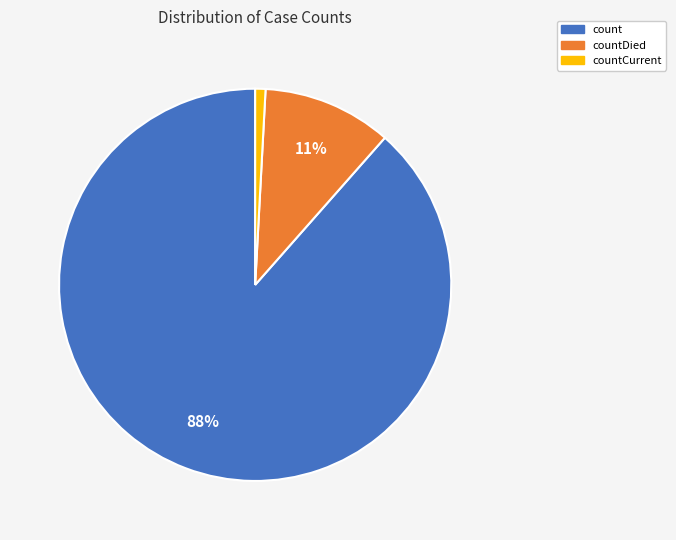

To the nearest percent, what is the average slice percentage?

33%